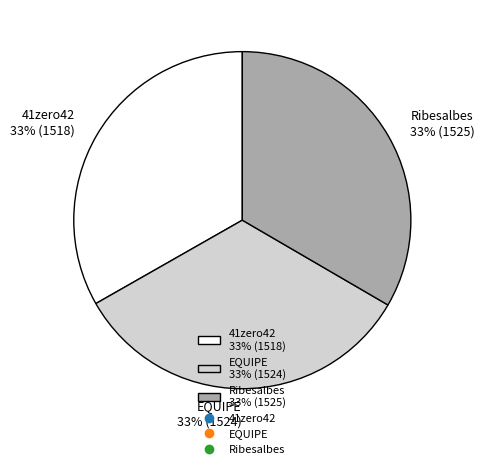

Is there any slice that represents more than half of the pie?

No